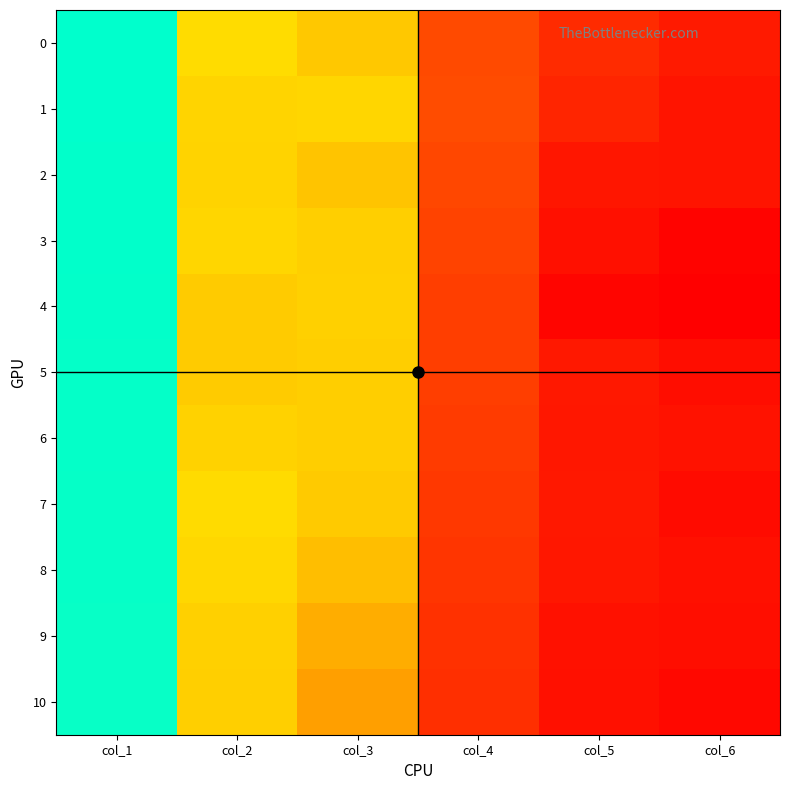

Count the number of categories in the chart.

6